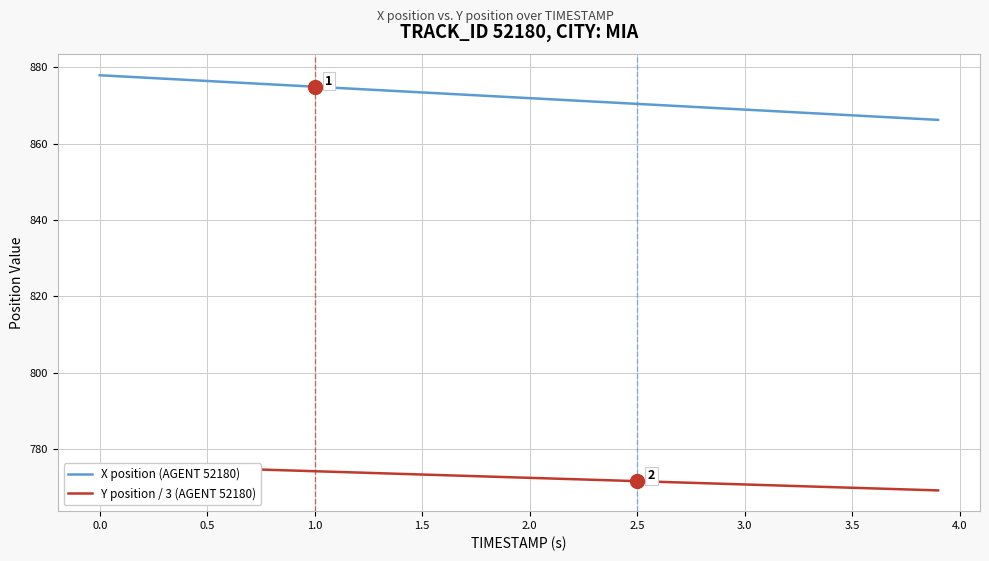

What is the average value of the Y position / 3 (AGENT 52180) series?

772.6